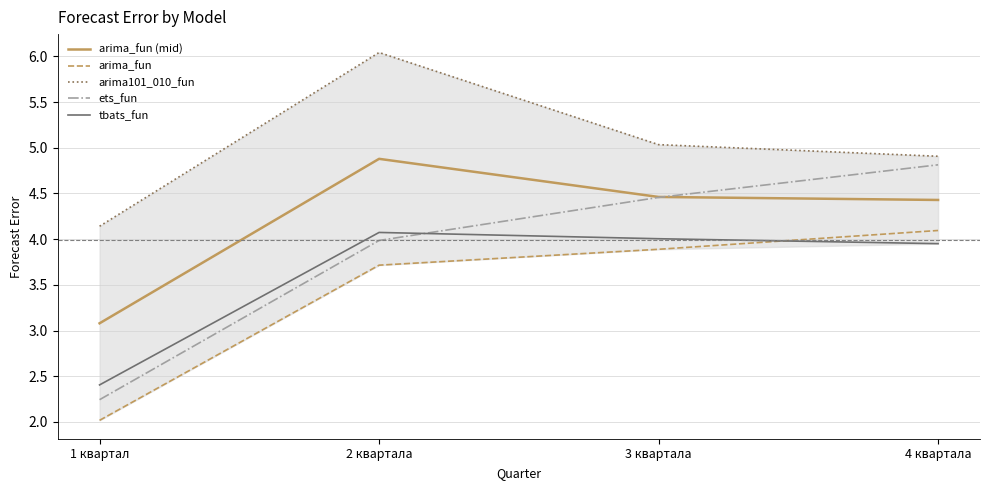

How many data points does each series have?

4